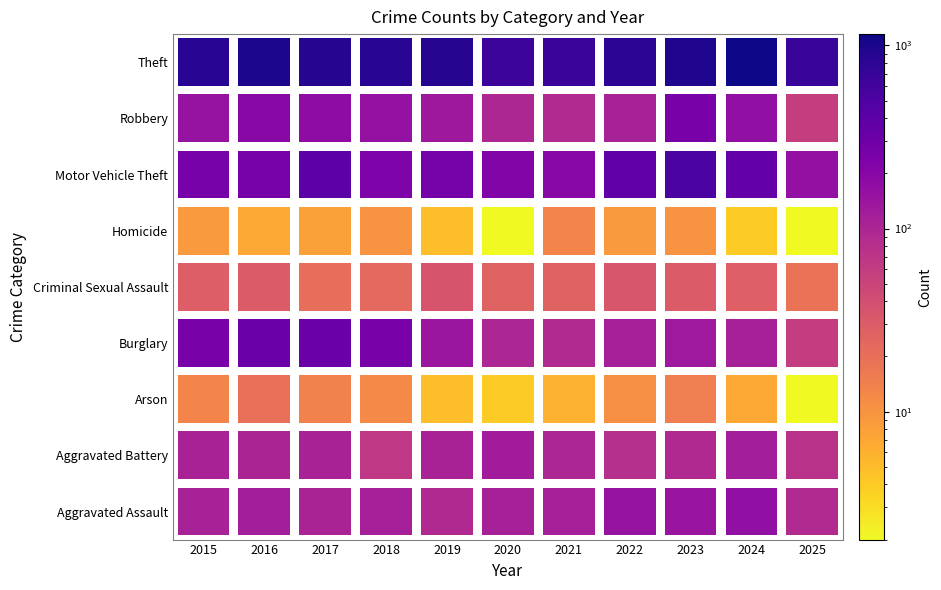

How many series are shown in this chart?

9